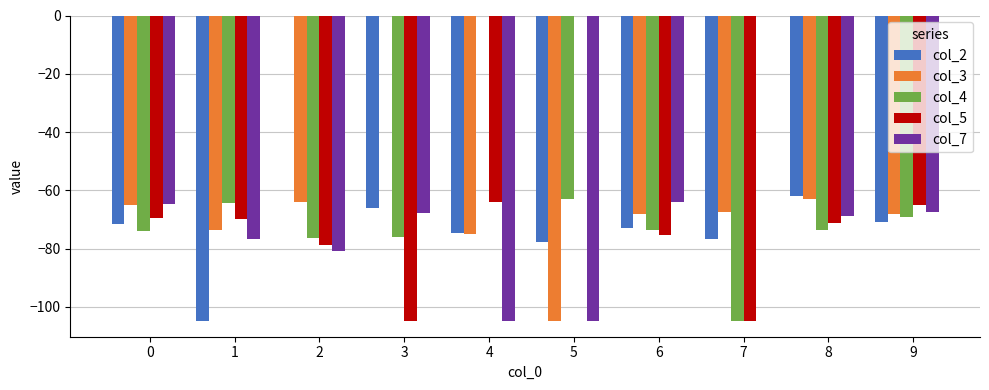

What value does the col_5 series have at 4?

-64.0